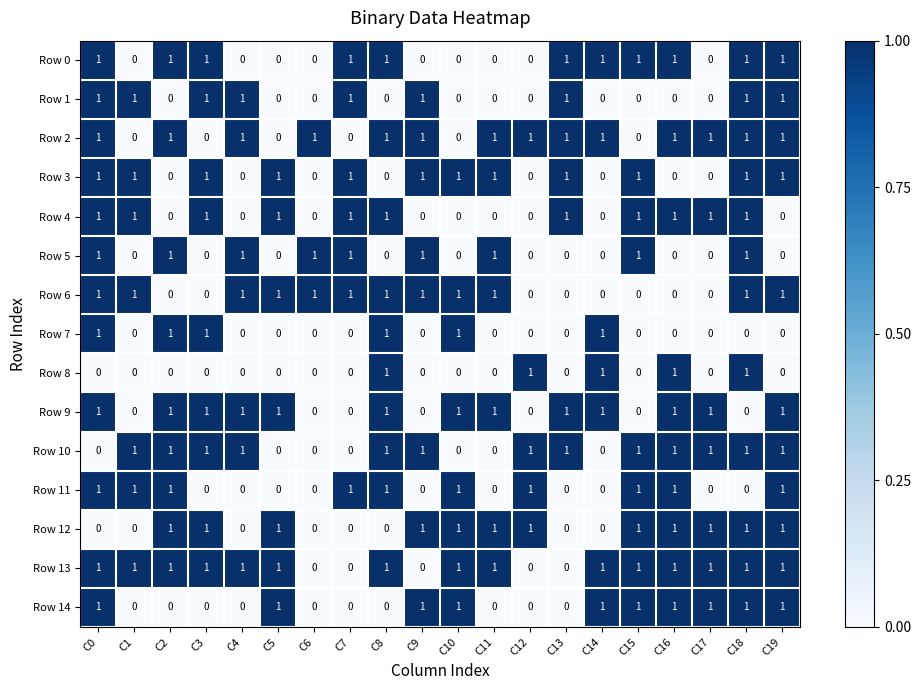

True or false: Row 8 has a value of -1 at C2.

False